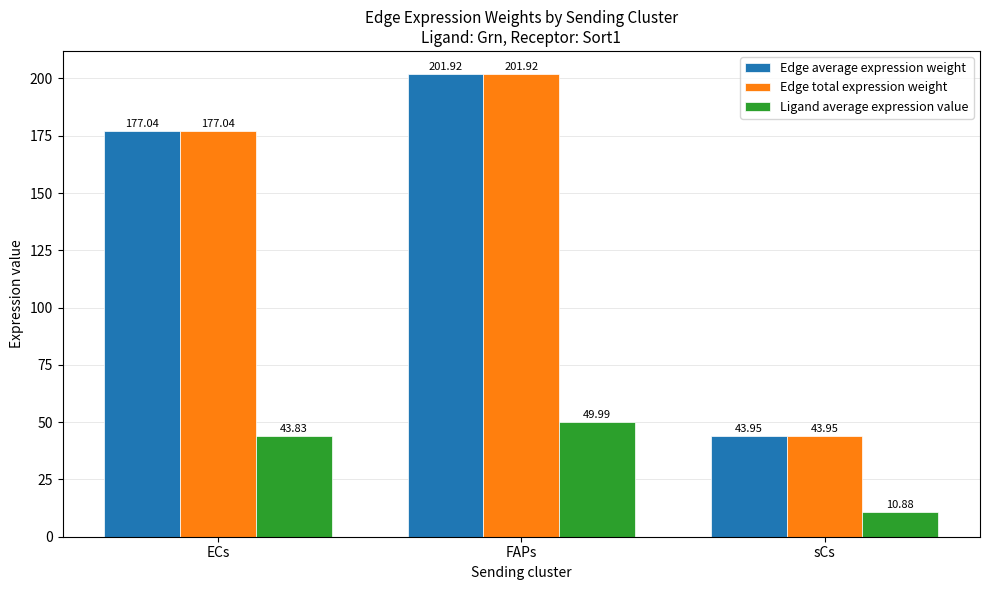

What is the maximum value shown in the chart?

201.9